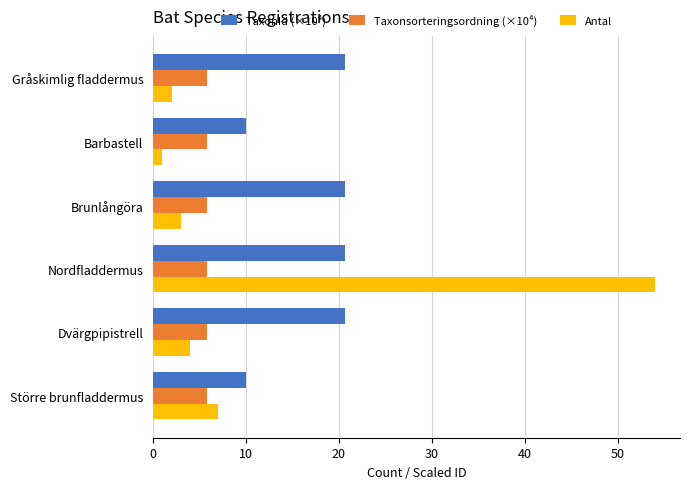

Which series has the largest total across all categories?

TaxonId (×10⁴)